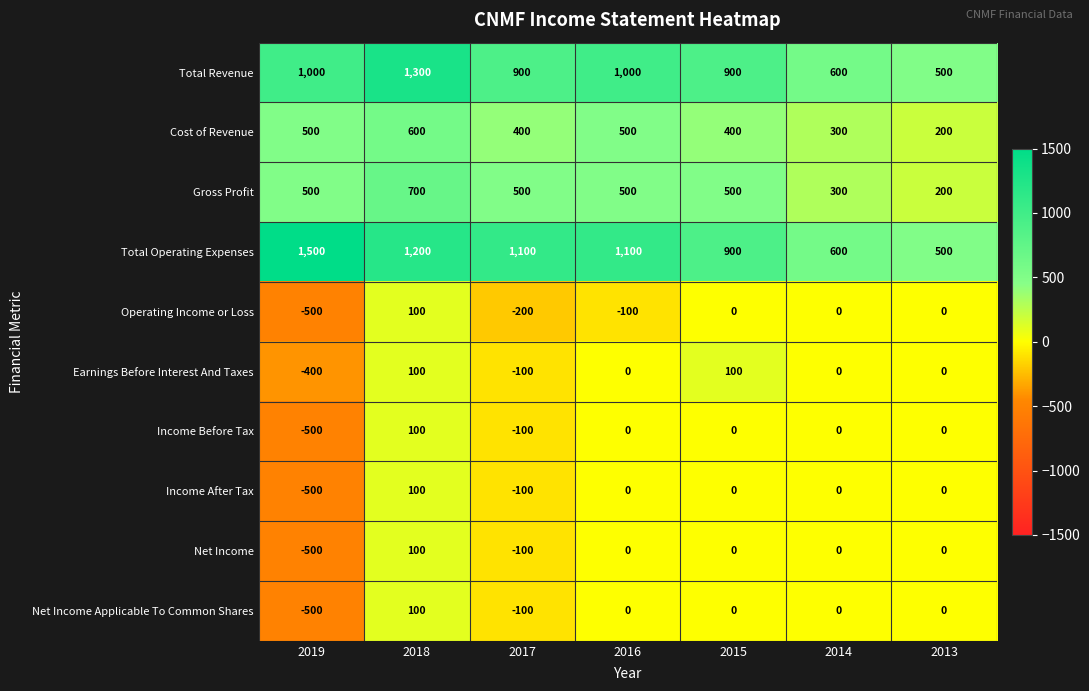

What is the maximum value shown in the chart?

1500